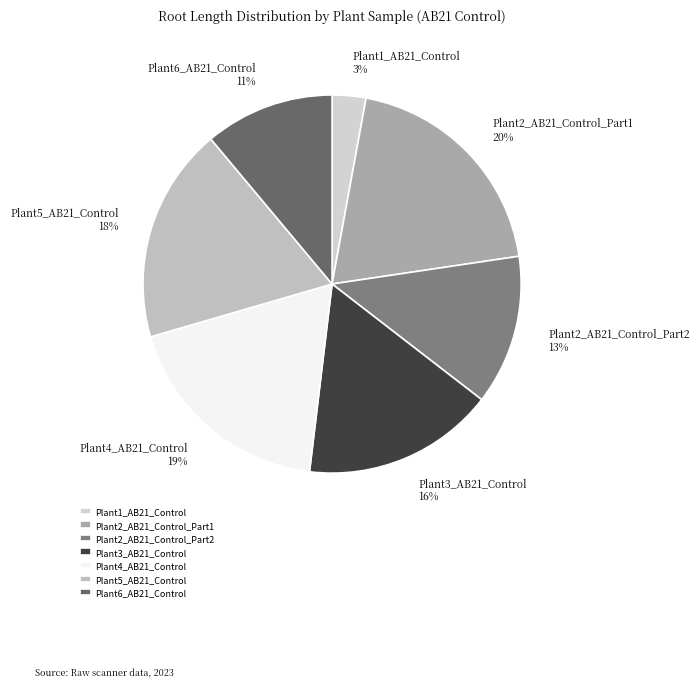

Does Plant2_AB21_Control_Part1 represent more than half of the total?

No